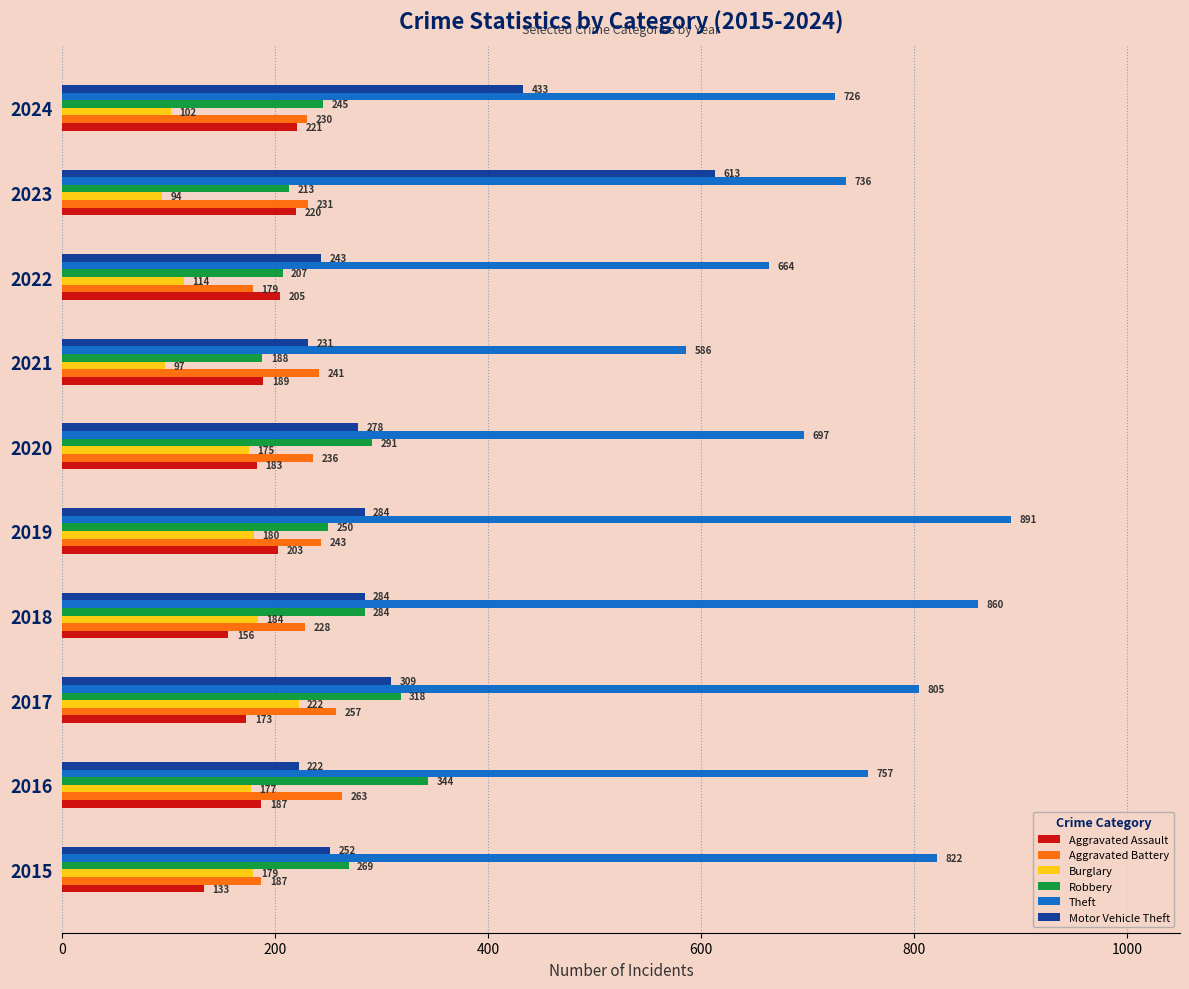

True or false: Burglary has a value of 88 at 2018.

False